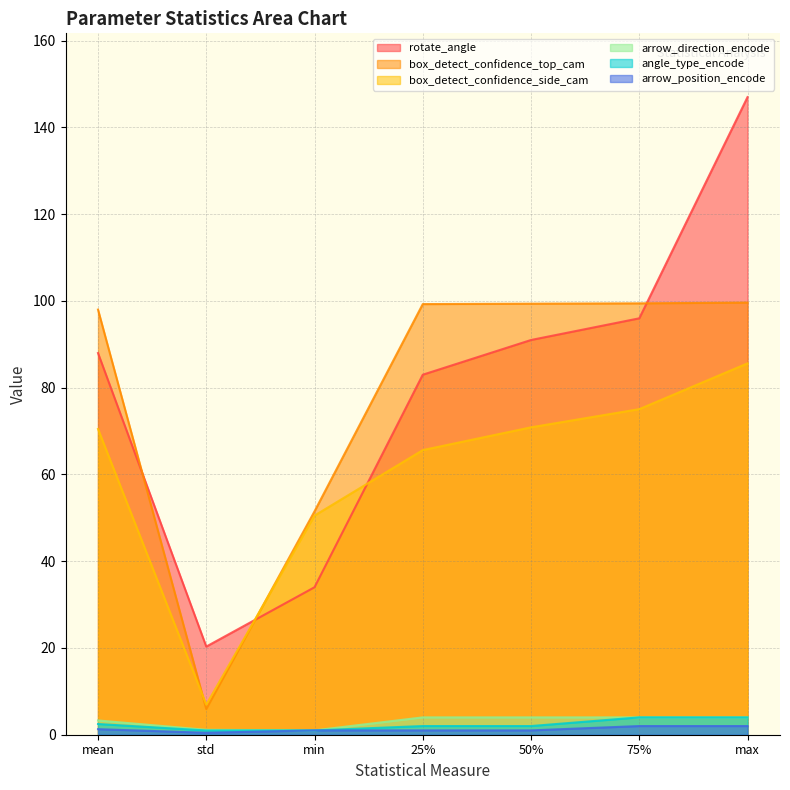

Does the chart have visible grid lines?

Yes